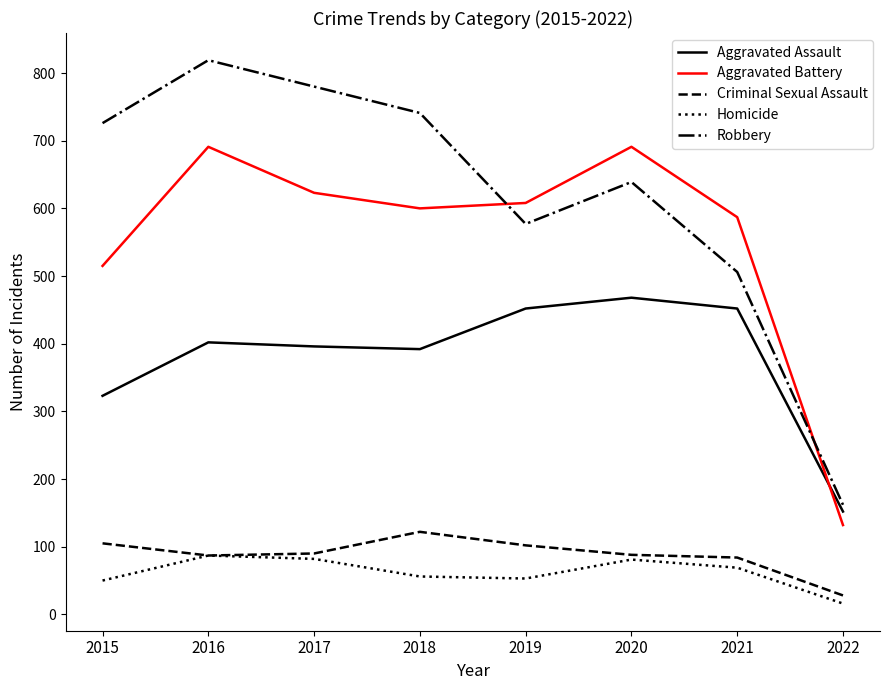

True or false: Robbery and Homicide cross at least once.

False